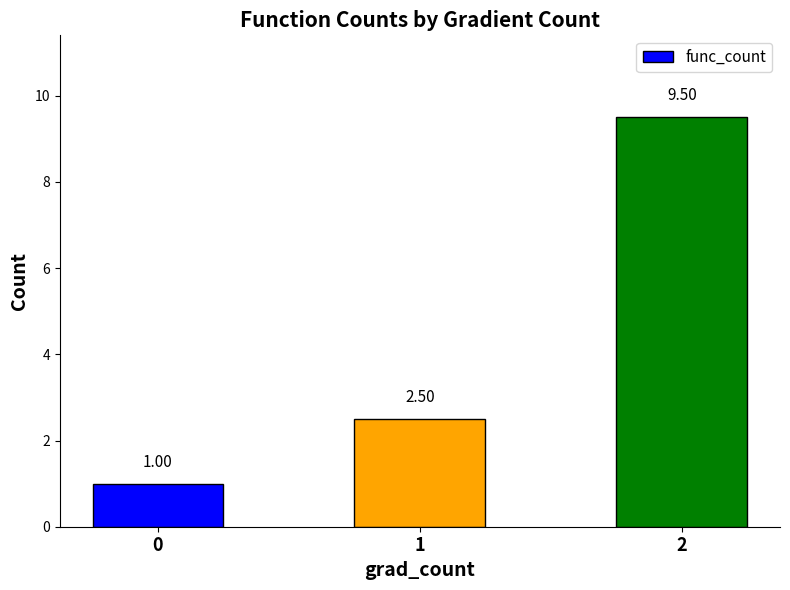

Which has a higher value, 0 or 2?

2